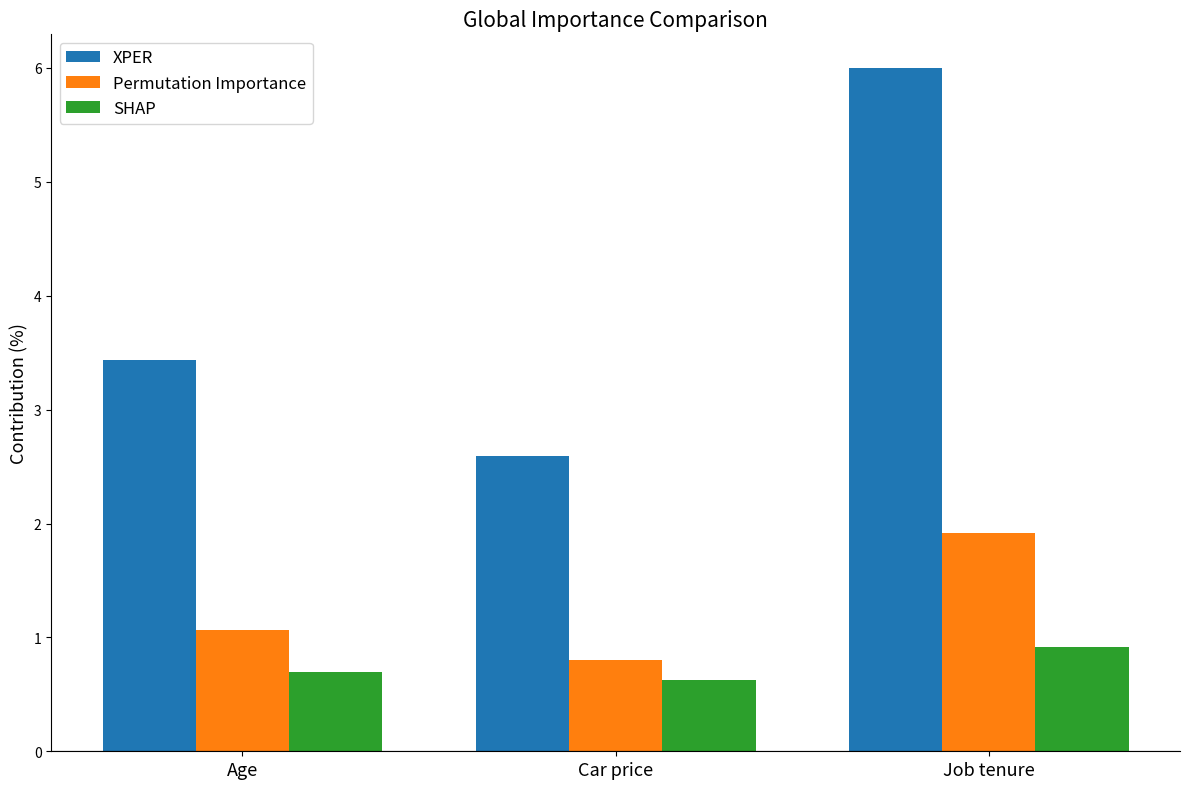

Reading left to right, what are all the values shown in this chart?

XPER: 3.4	2.6	6.0
Permutation Importance: 1.1	0.8	1.9
SHAP: 0.7	0.6	0.9